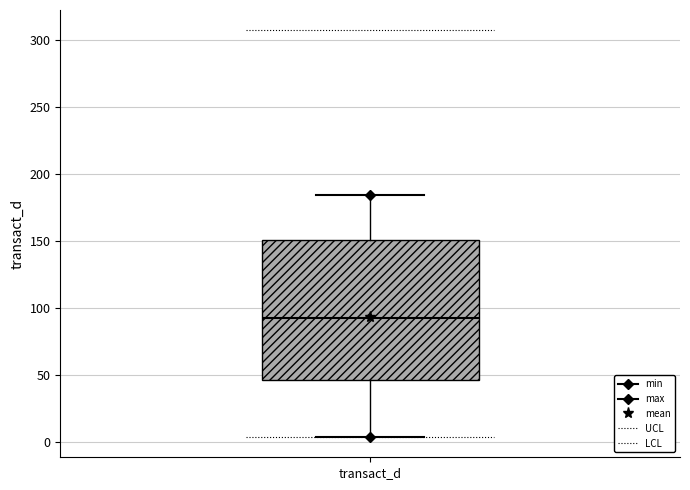

Transcribe this box plot: give where the median line is, the range the box spans, and where the two whiskers end, as read against the y-axis. The values are not printed on the chart, so give them approximately, as read against the axis.

median 90, box 45 to 150, whiskers 5 to 185